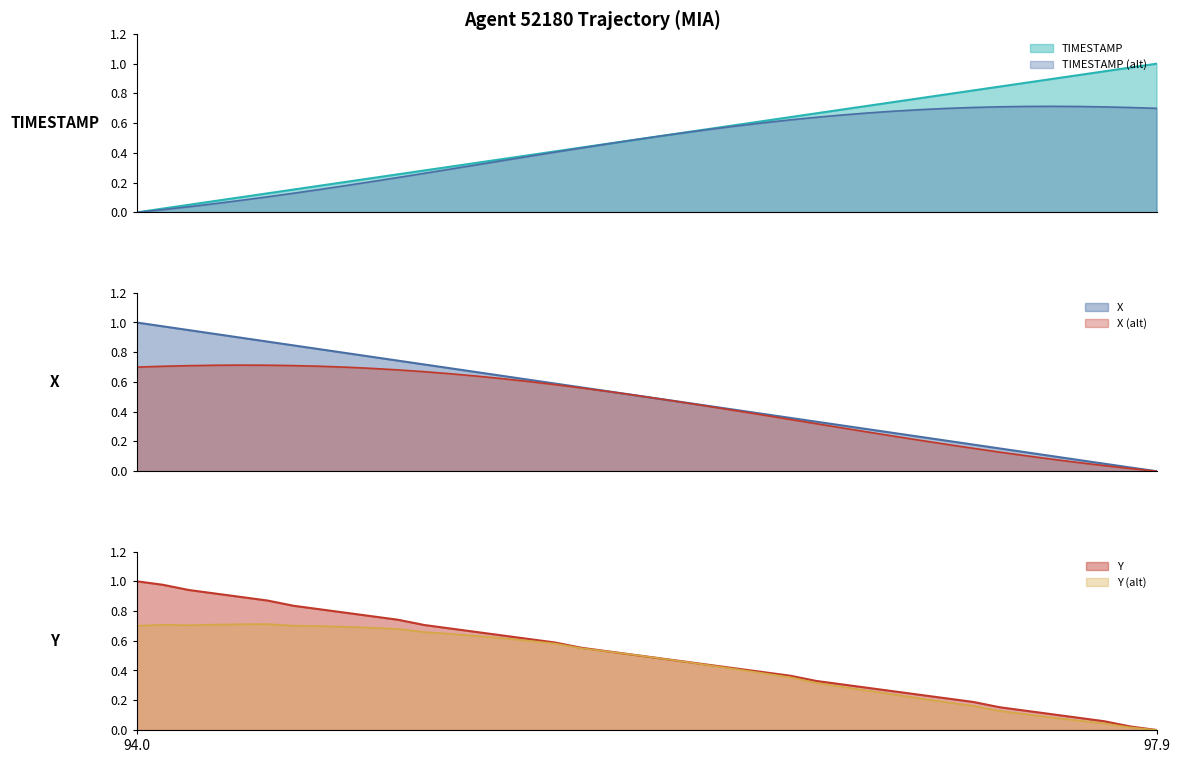

True or false: TIMESTAMP has more than 2 points higher than both neighbors.

False